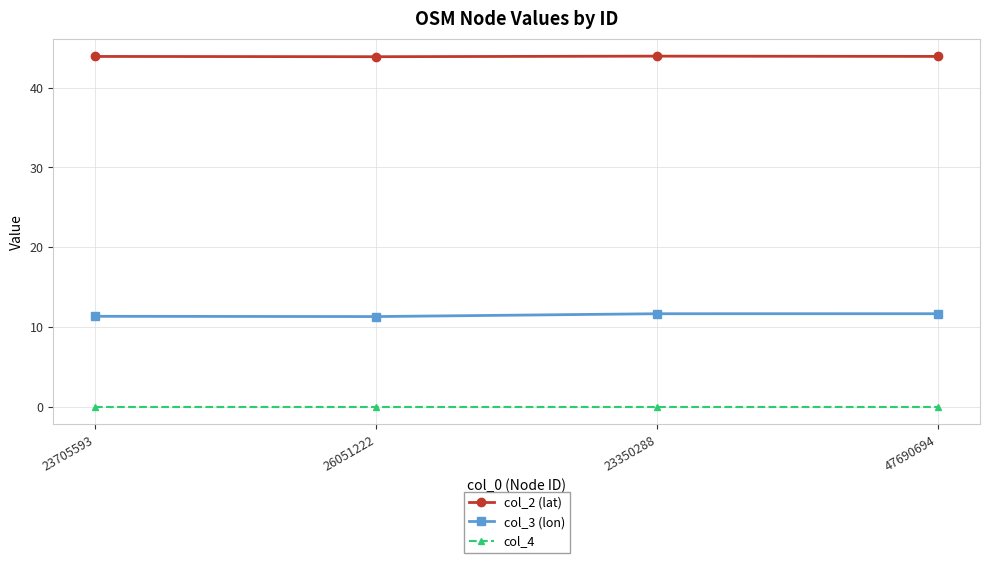

True or false: col_3 (lon) has more than 1 interior local peaks.

False